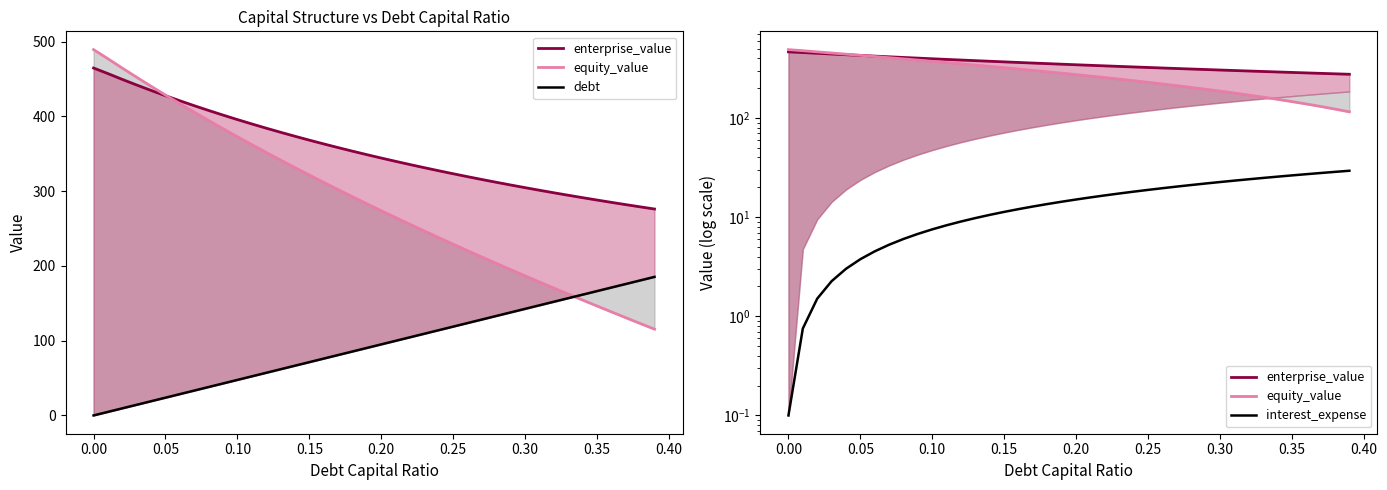

How many categories are shown in the chart?

40